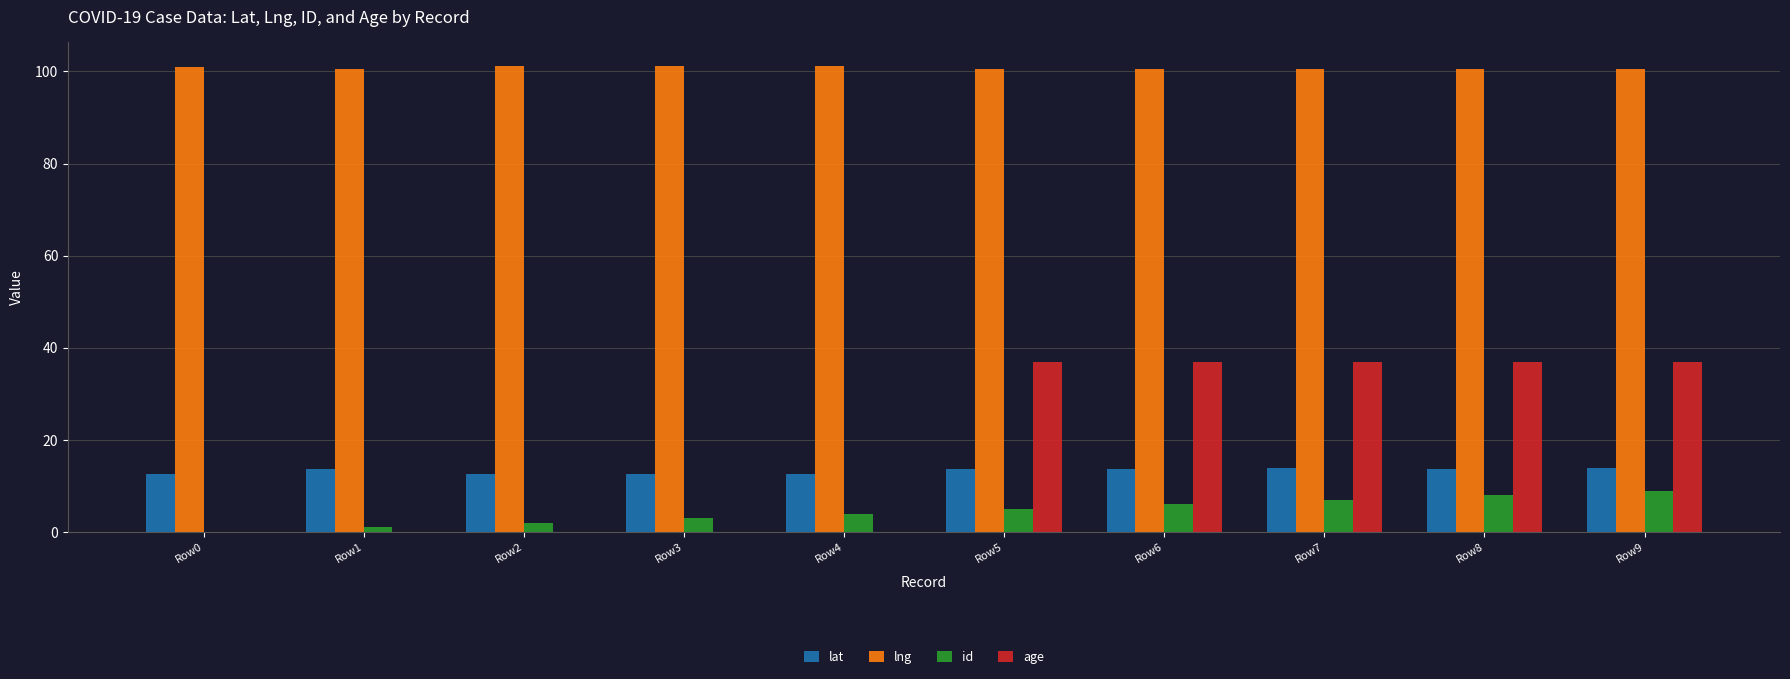

The lng series shows 100.5 at Row8. True or false?

True